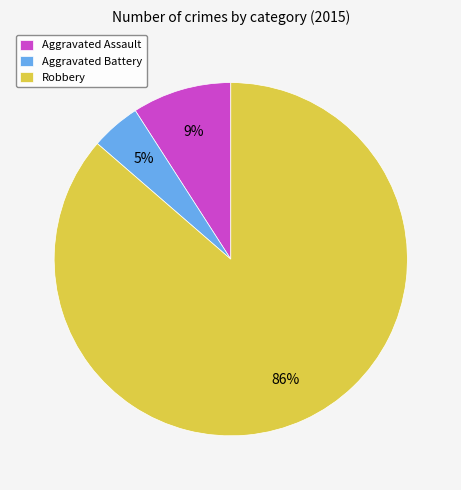

Is it true that Robbery is 92% of the pie?

False